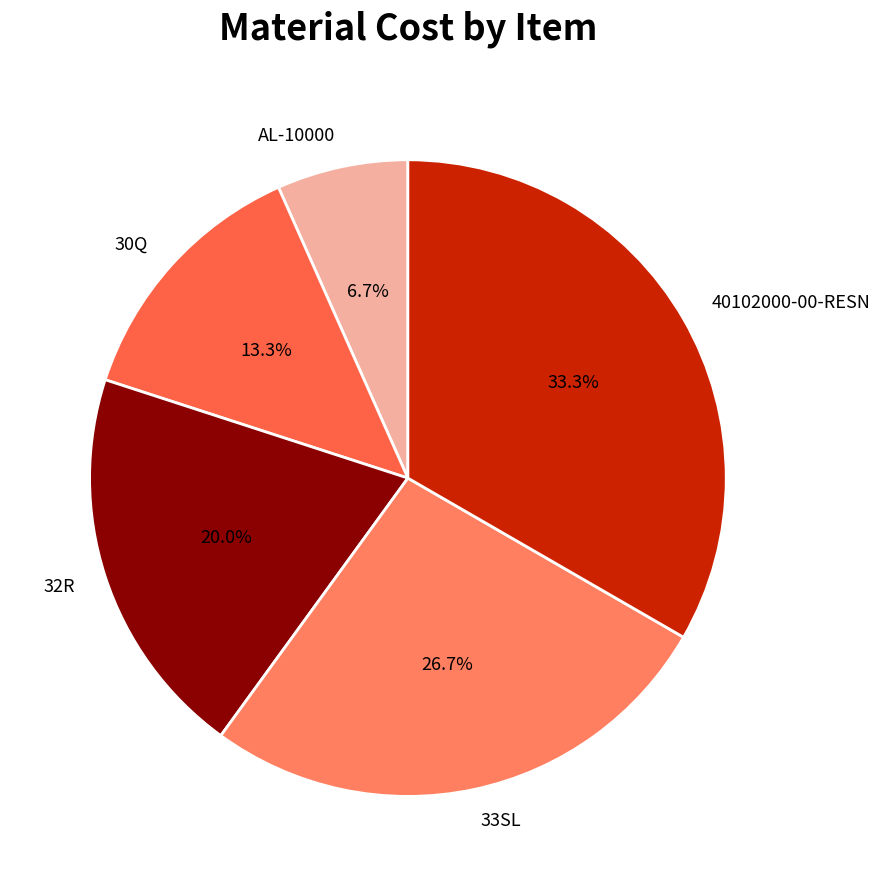

What percentage is the 32R slice, to the nearest percent?

20%